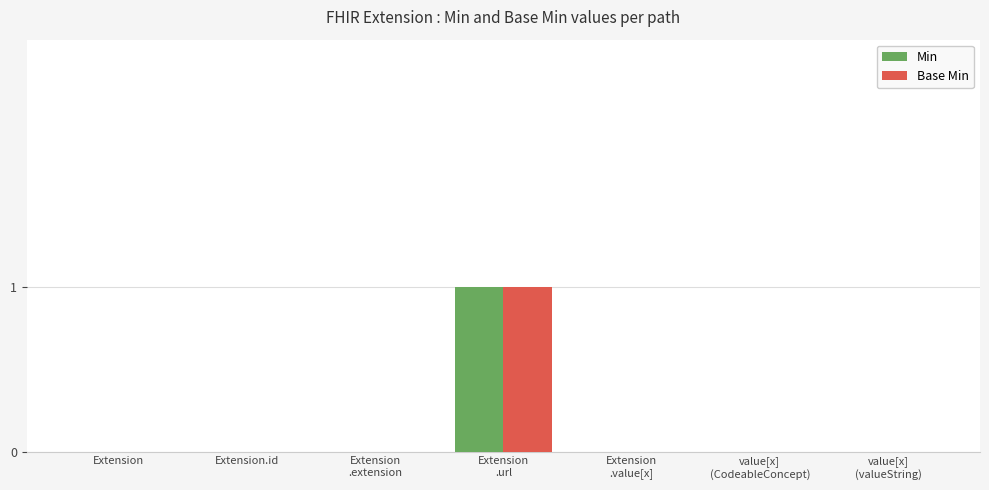

The Min series shows 0 at Extension.id. True or false?

True